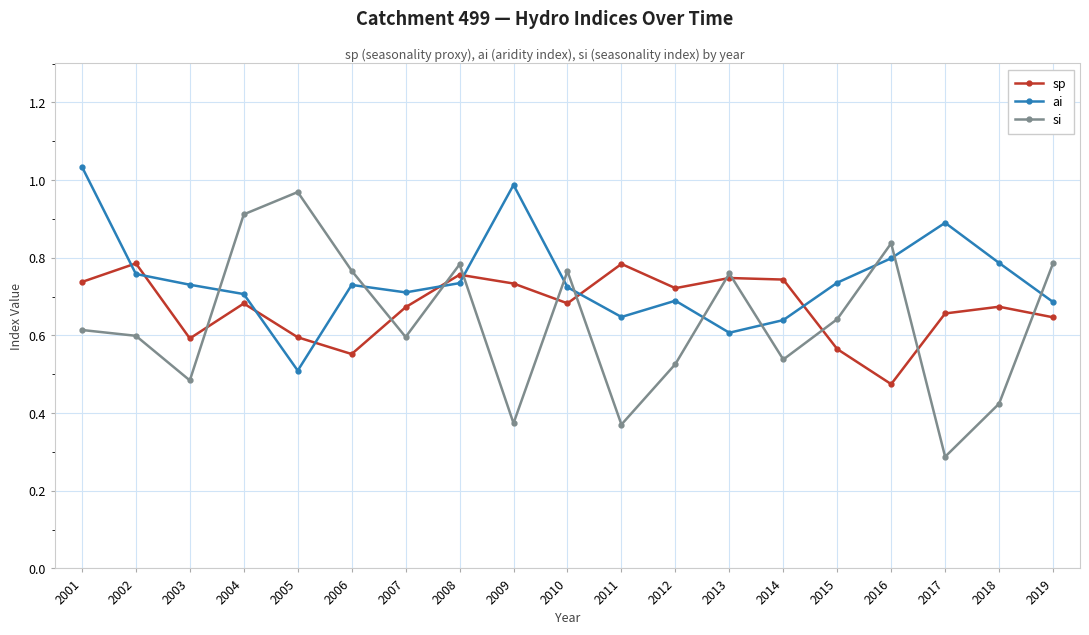

Where is the first local maximum for si?

2005